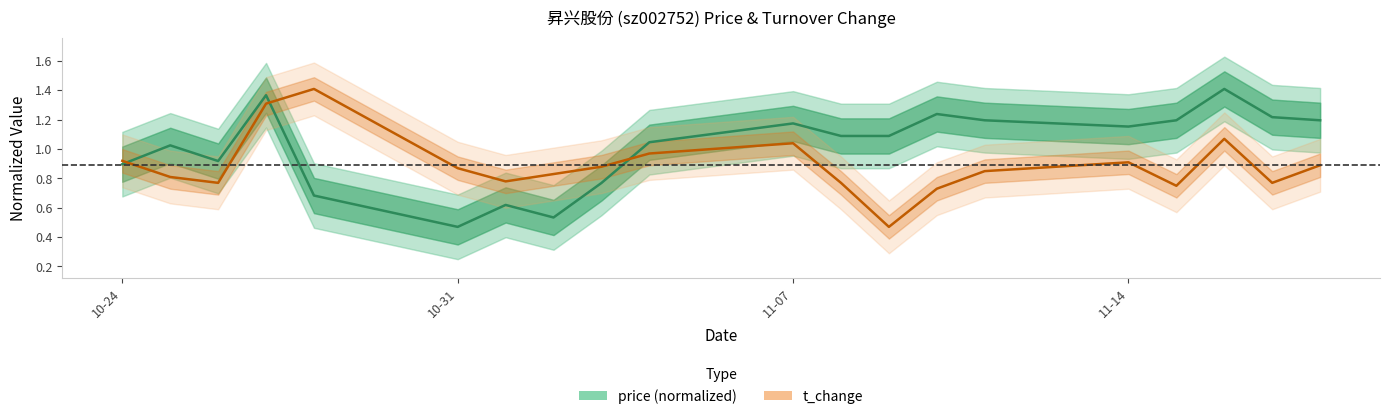

True or false: t_change and price intersect in this chart.

True